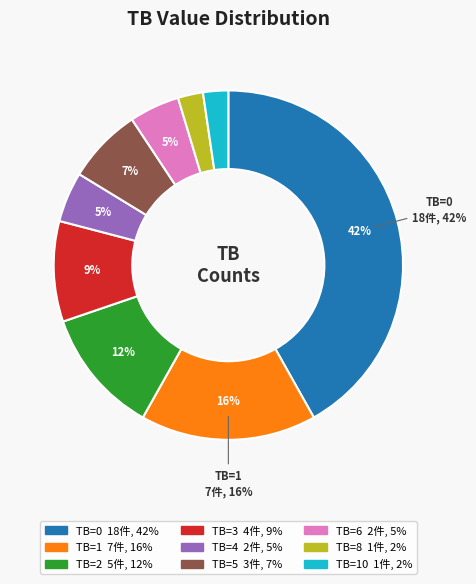

Does any single category account for the majority?

No